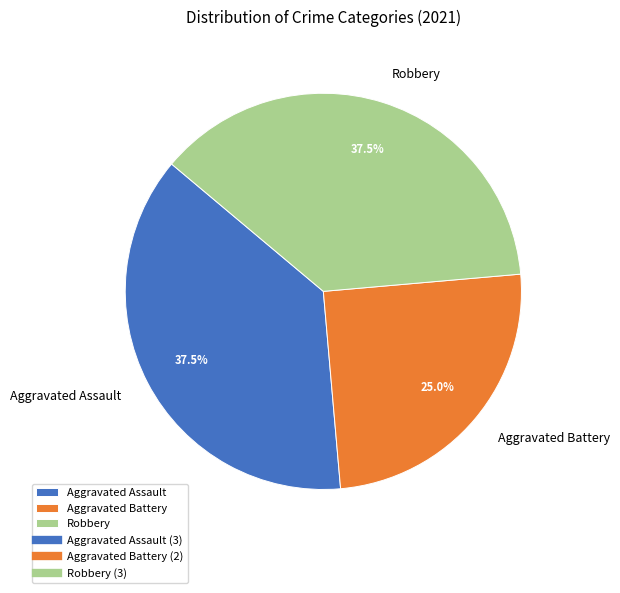

Count the number of slices in the pie.

3